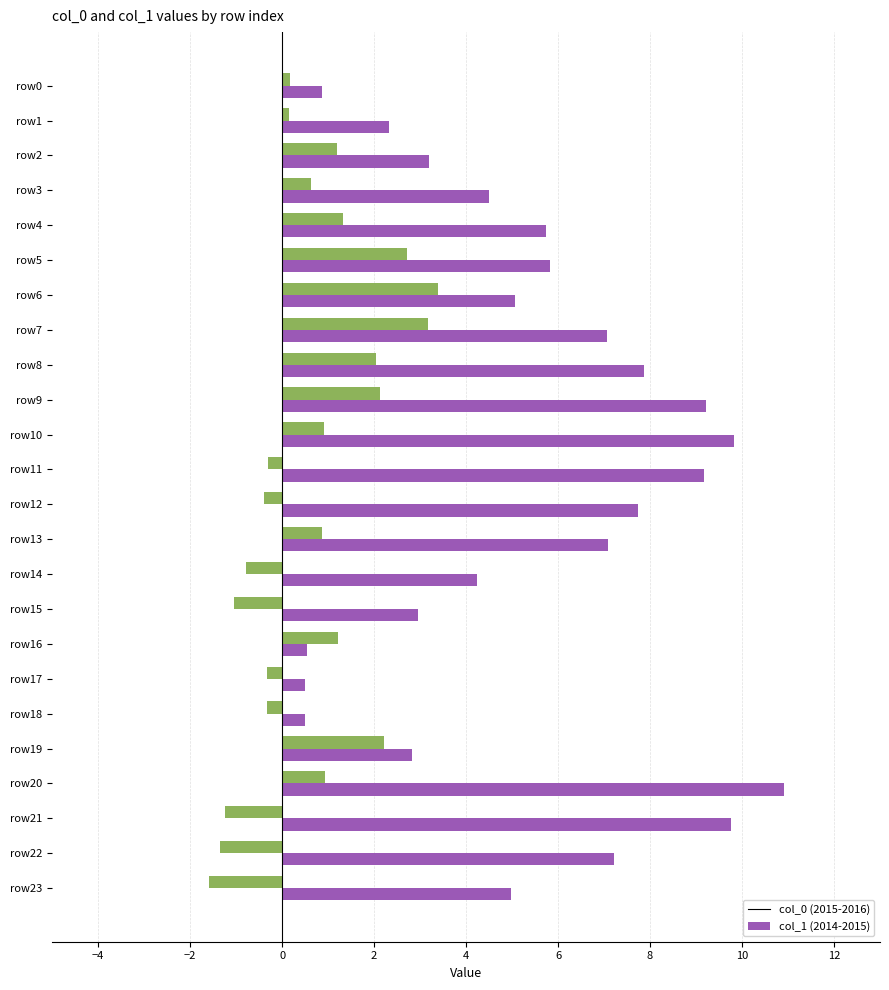

What is the difference between the maximum and second lowest values in the col_1 (2014-2015) series?

4.7